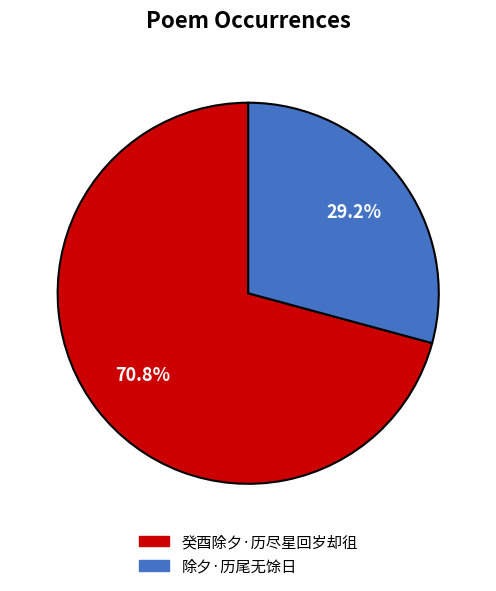

Rank the categories by value from highest to lowest.

癸酉除夕·历尽星回岁却徂, 除夕·历尾无馀日